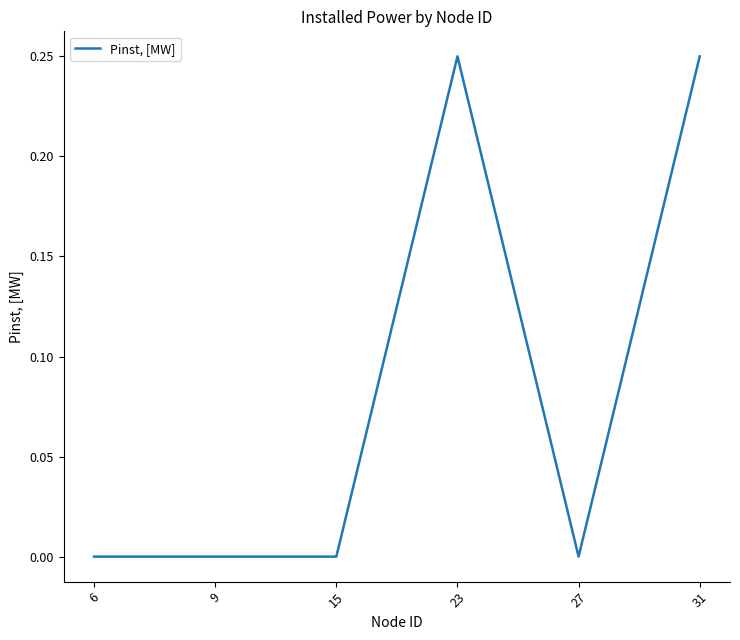

True or false: there are more than 2 points higher than both neighbors.

False